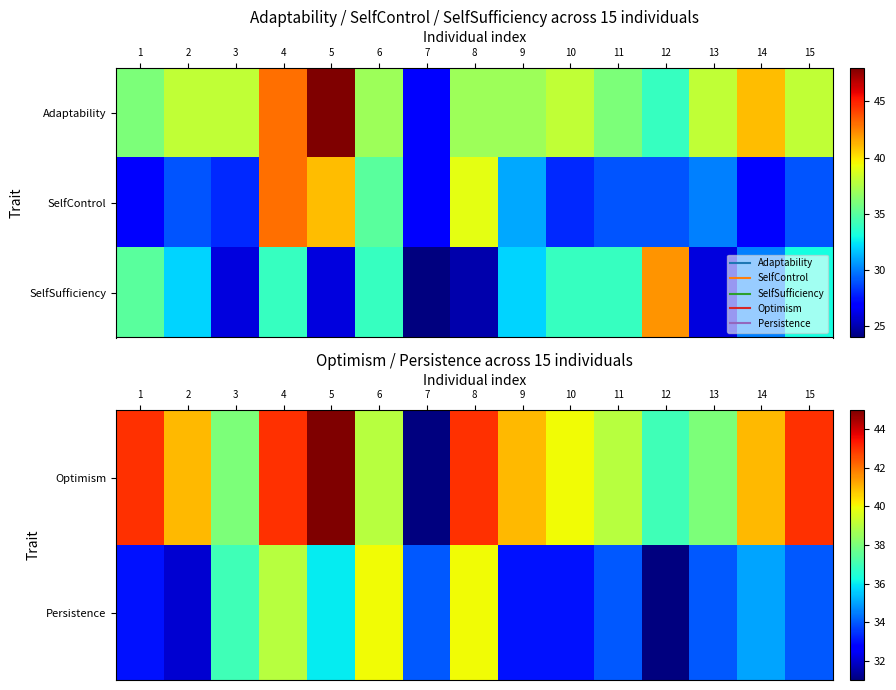

At which label does Persistence first exceed 34?

3